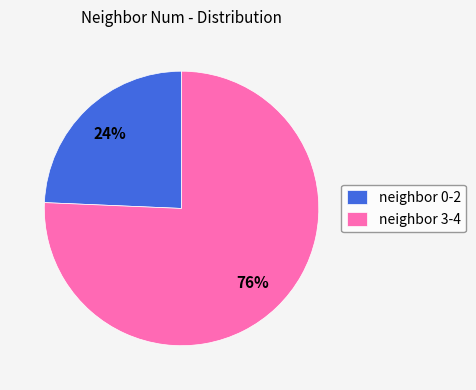

What percentage is the neighbor 0-2 slice, to the nearest percent?

24%